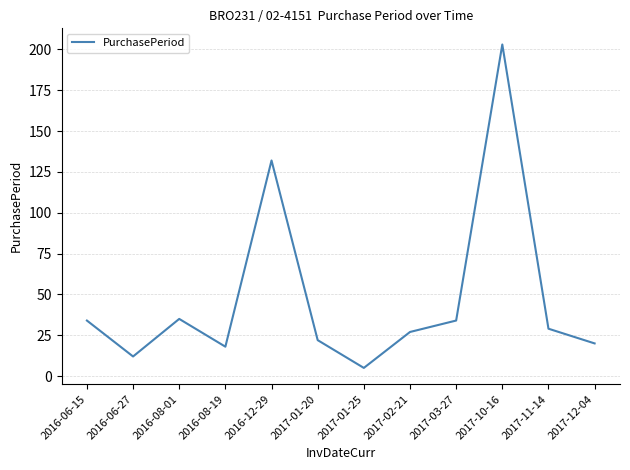

Which category has the highest value across all series?

2017-10-16